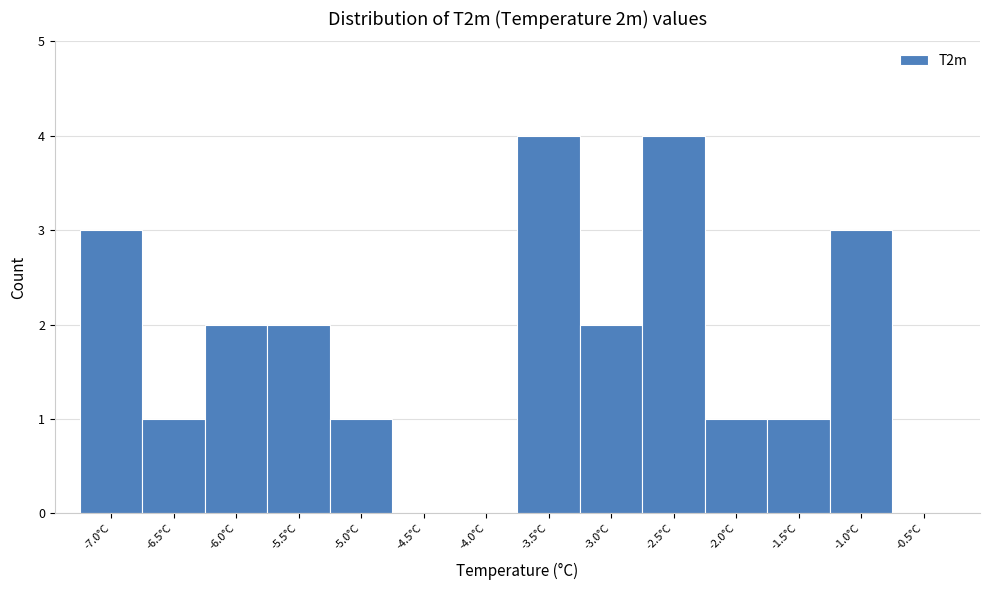

Reading left to right, list all the values displayed in this chart.

-7.0°C=3	-6.5°C=1	-6.0°C=2	-5.5°C=2	-5.0°C=1	-4.5°C=0	-4.0°C=0	-3.5°C=4	-3.0°C=2	-2.5°C=4	-2.0°C=1	-1.5°C=1	-1.0°C=3	-0.5°C=0